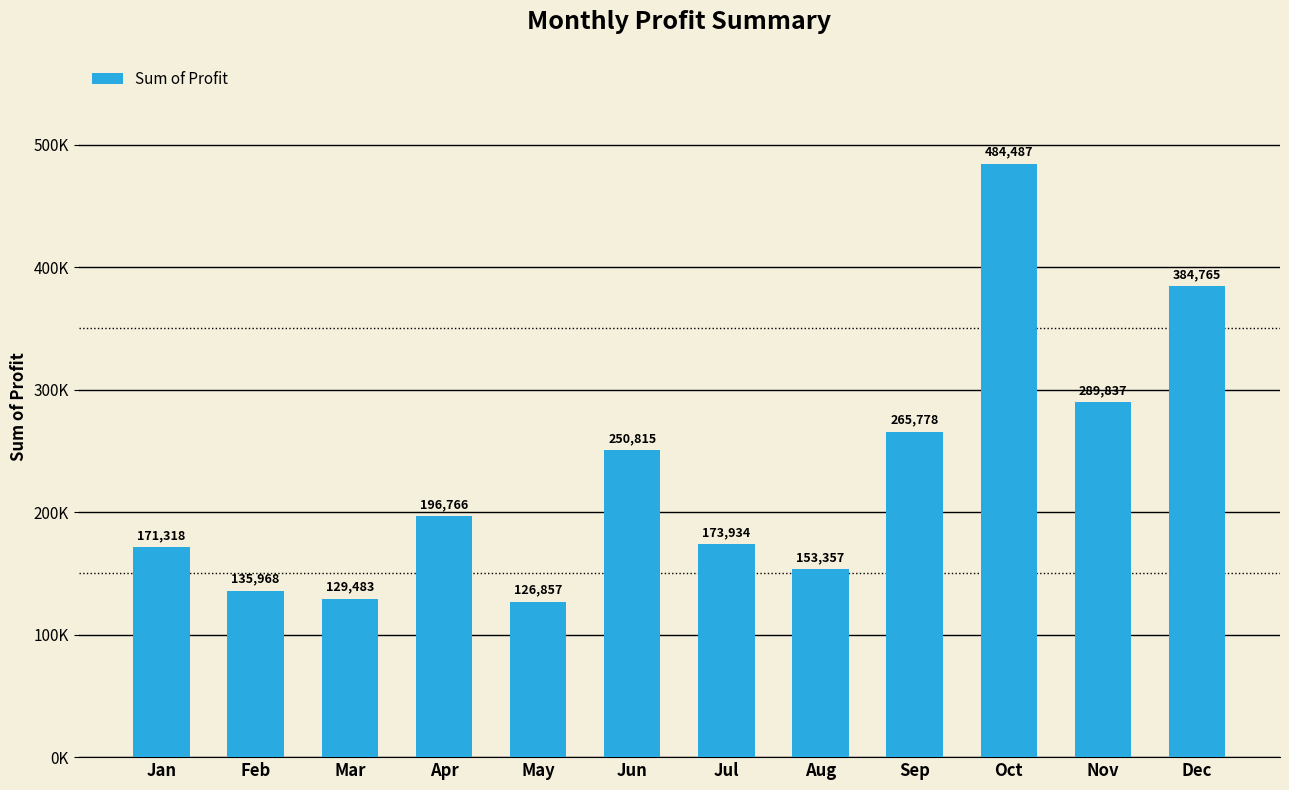

What is the difference between the maximum and minimum values?

357629.8